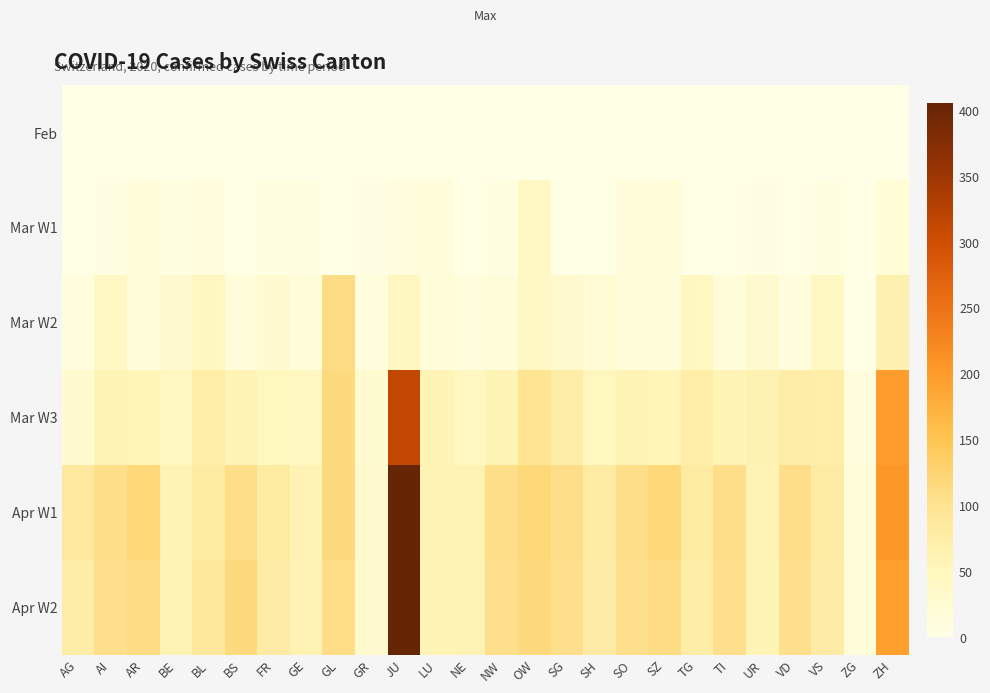

At BE, list the series in order from smallest to largest.

Feb, Mar W1, Mar W2, Mar W3, Apr W2, Apr W1